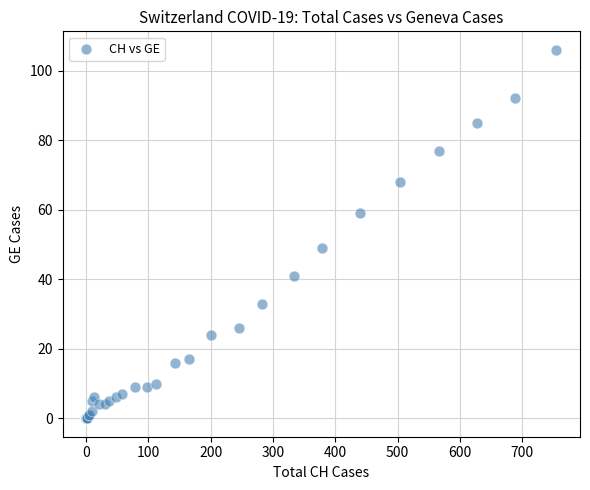

What Y value in the scatter plot is closest to 53?

49